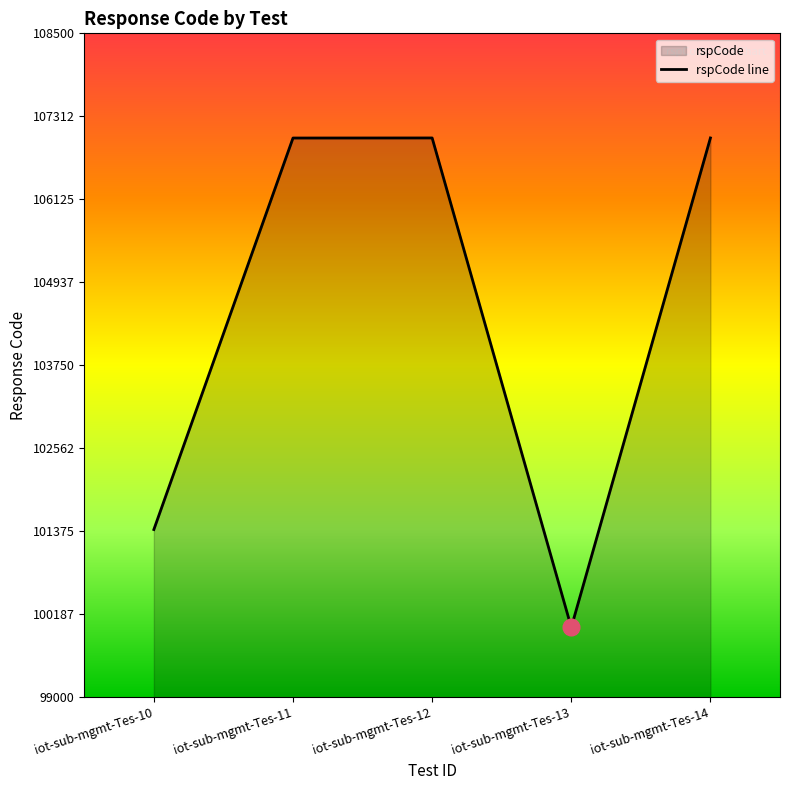

Which category has the highest value across all series?

iot-sub-mgmt-Tes-12